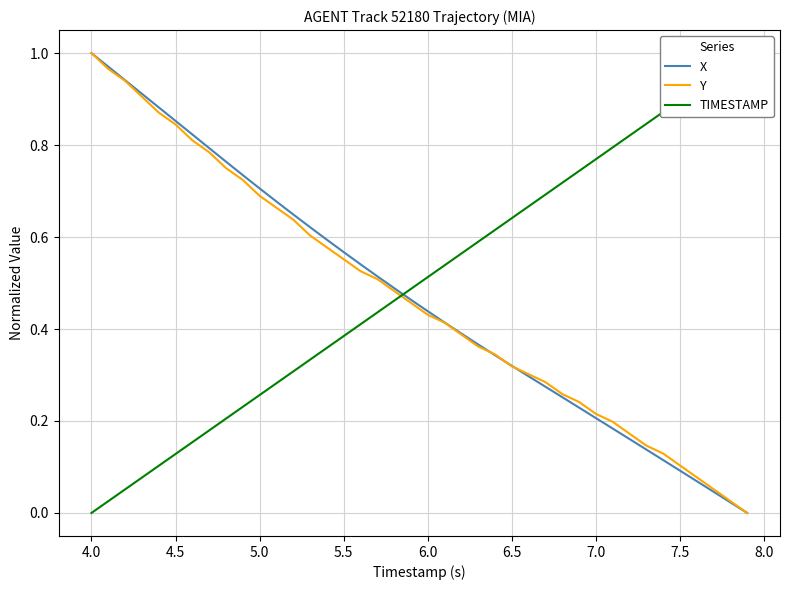

At which label does Y reach its peak?

4.0